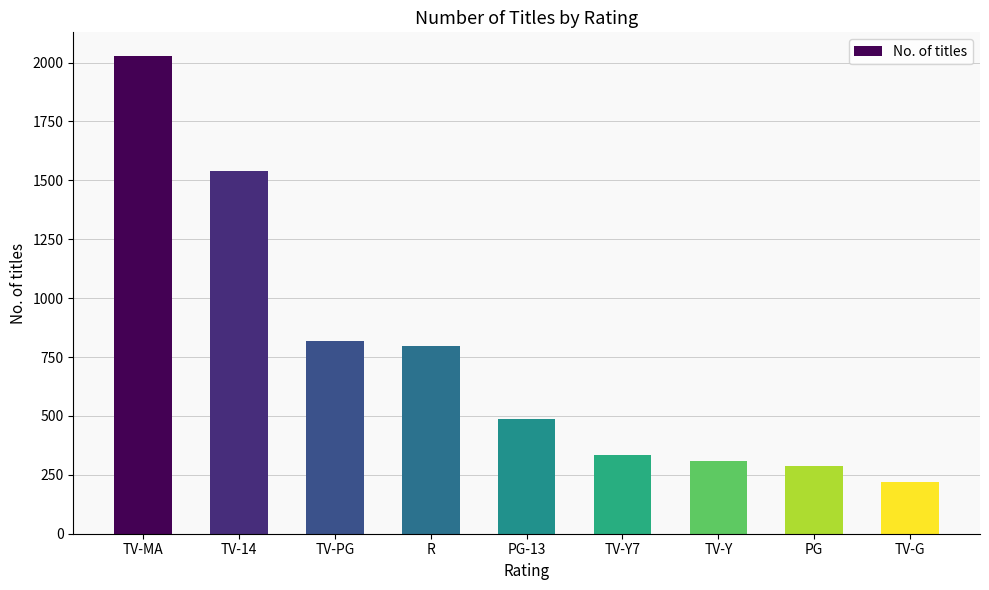

True or false: the data shows 819 at TV-PG.

True